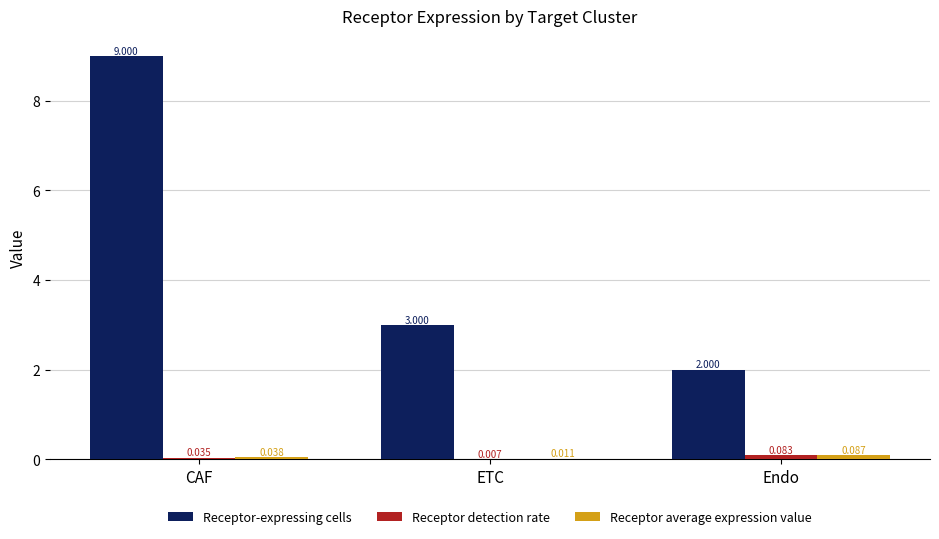

Are the bars horizontal?

No